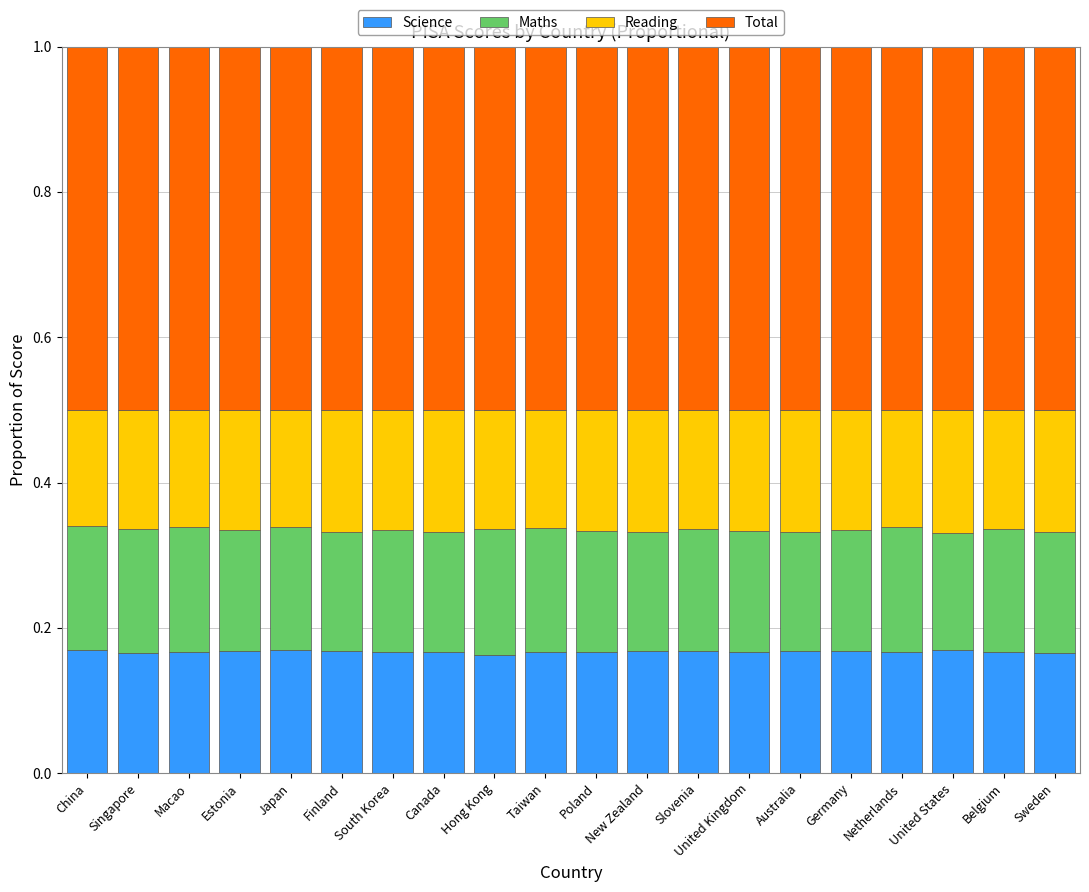

What is the total value across all series at Slovenia?

1.0